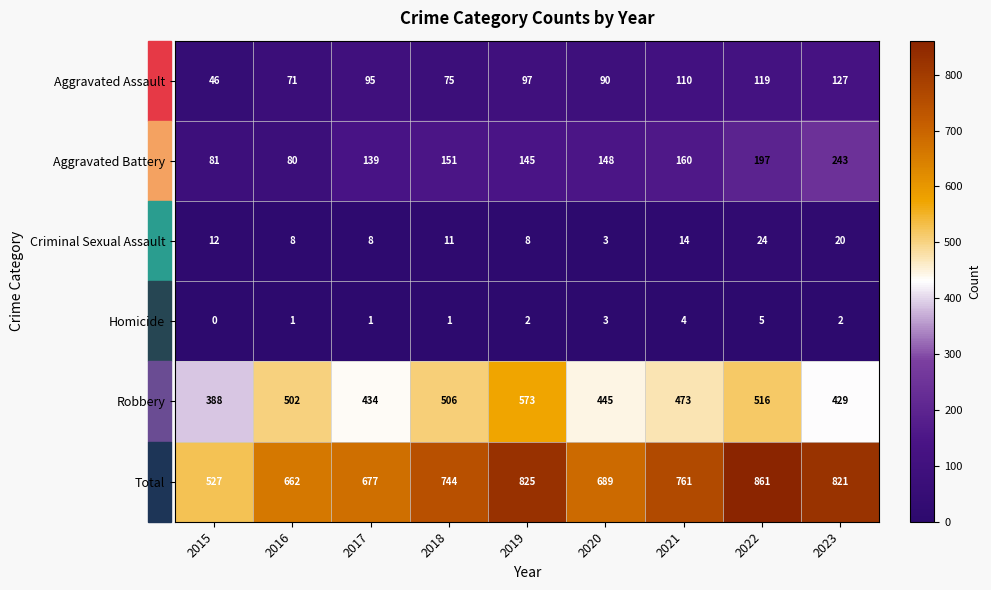

At which label does Aggravated Battery first exceed 148?

2018